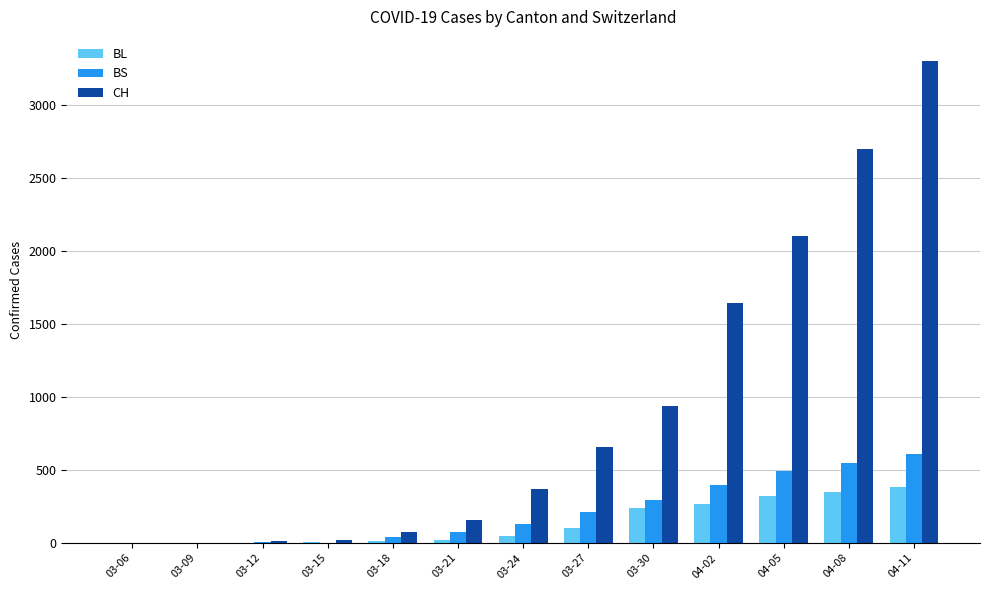

Which series has the largest range (max minus min)?

CH